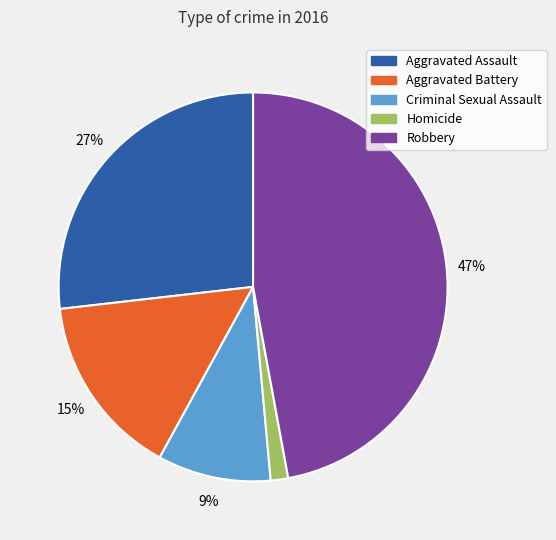

To the nearest percent, what is the average slice percentage?

20%